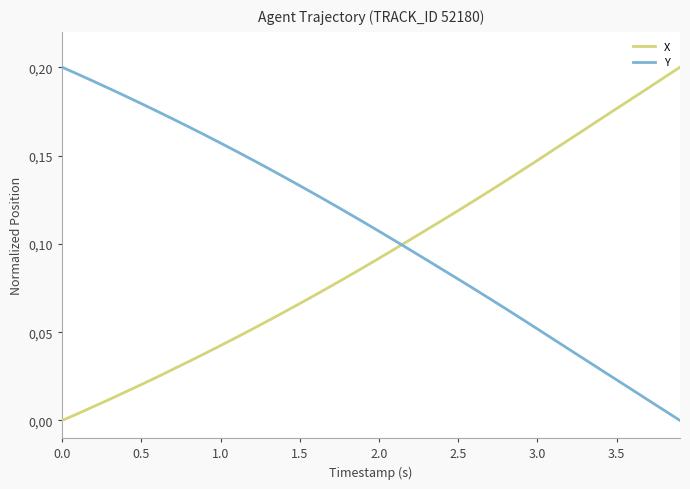

What is the value of the X point at the 15th from the left?

0.1